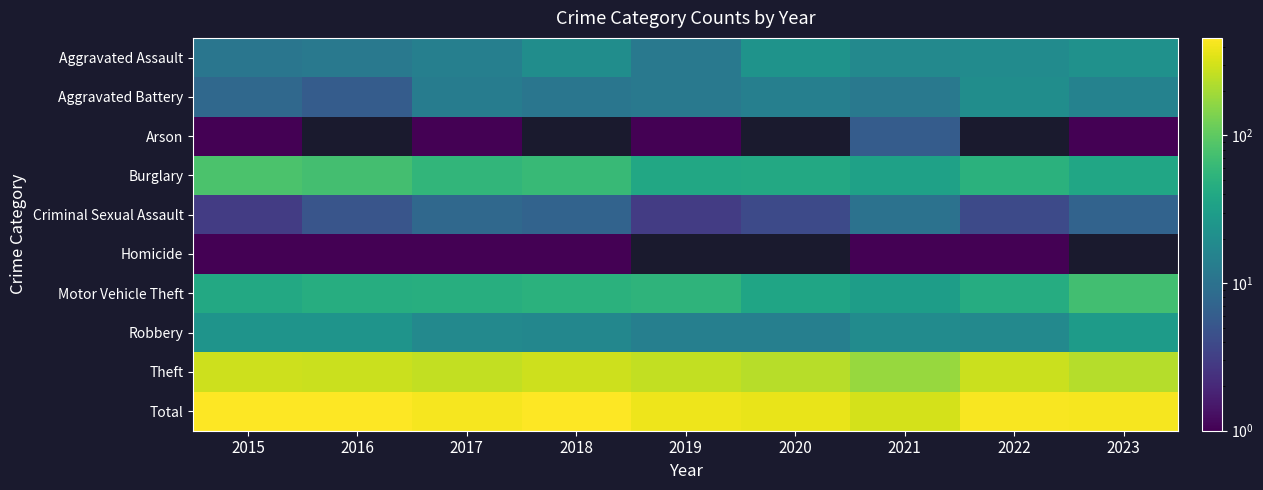

Which category has the lowest value across all series?

2016